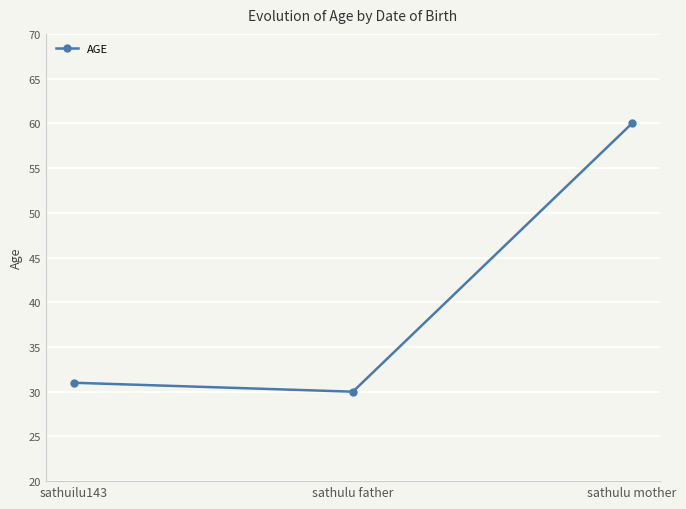

List the labels in order of value, largest first.

sathulu mother, sathuilu143, sathulu father